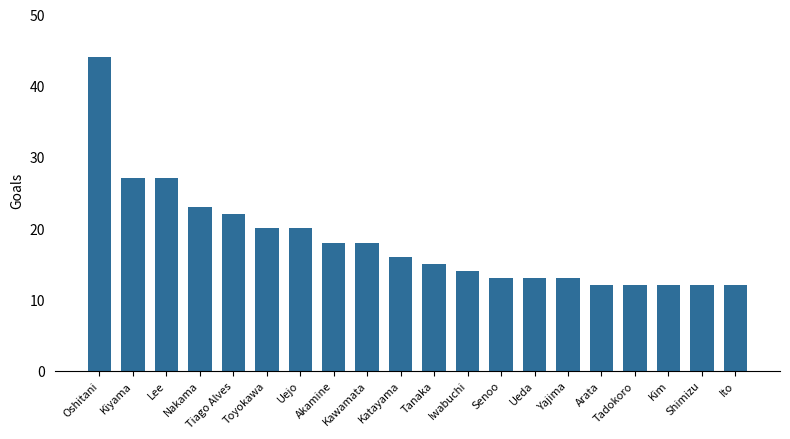

What is the label of the 13th bar from the right?

Akamine